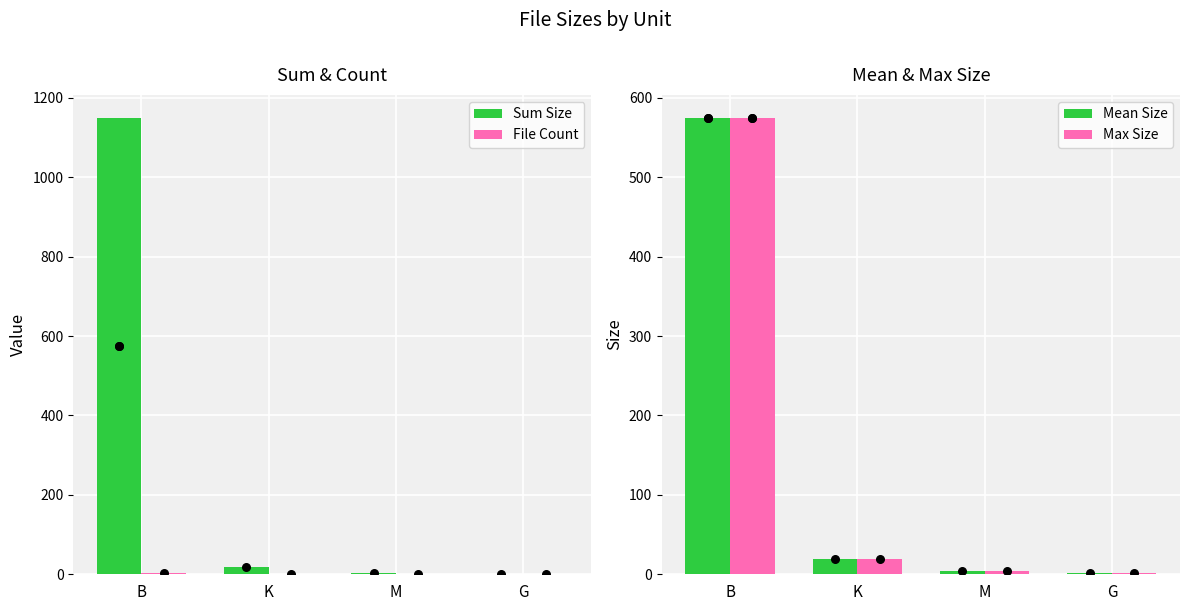

Is the value of File Count at K greater than the value of Max Size at K?

No